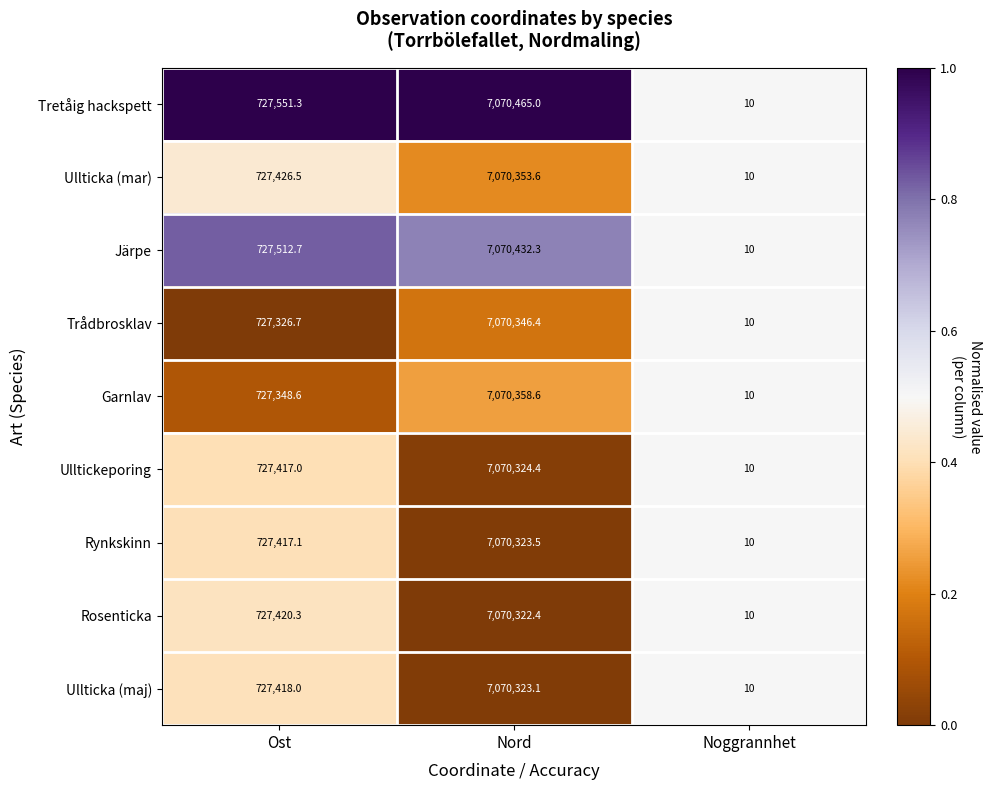

What is the average value of the Trådbrosklav series?

2599227.7